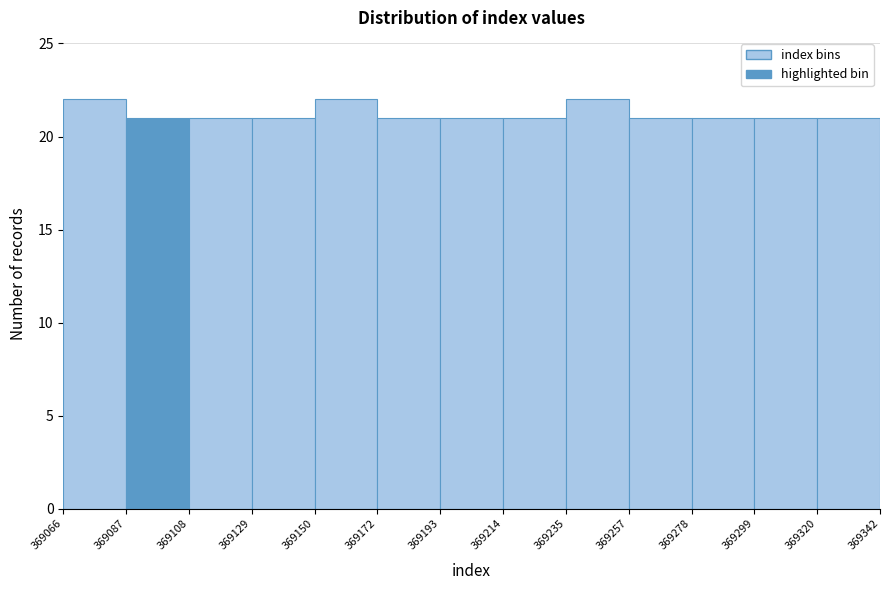

What is the height of the bar covering 369214 to 369235 on the x-axis? The values are not printed on the chart, so give them approximately, as read against the axis.

21